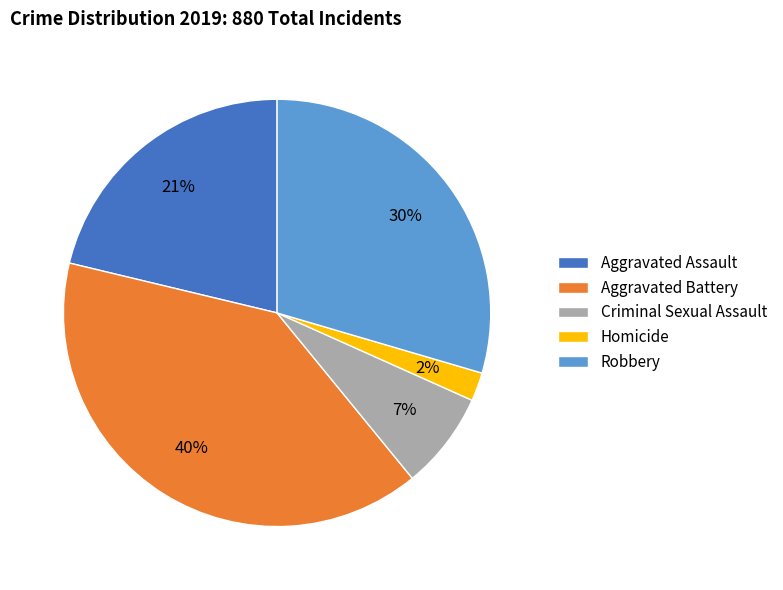

Is the sum of Aggravated Assault and Robbery greater than half?

Yes